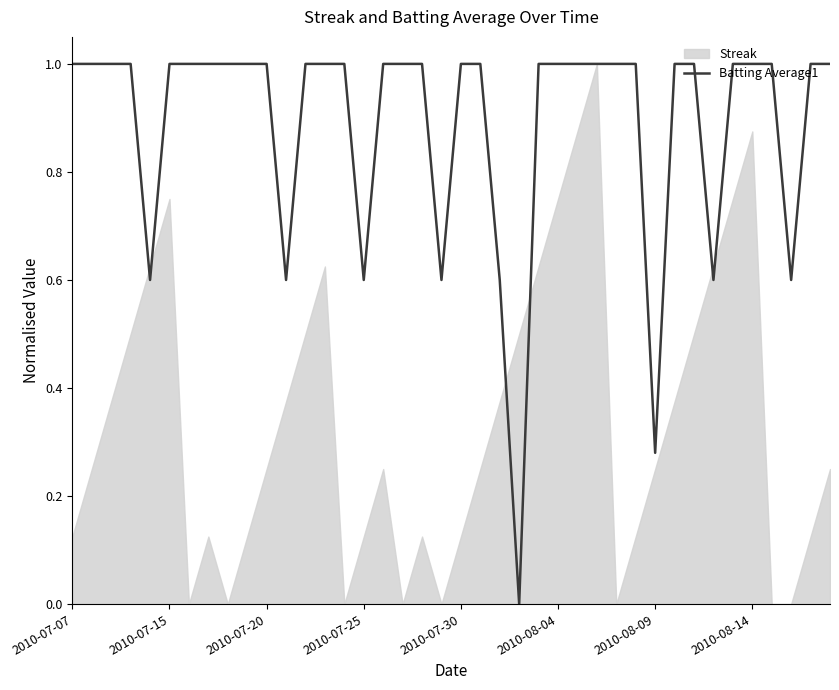

Count the number of categories in the chart.

40